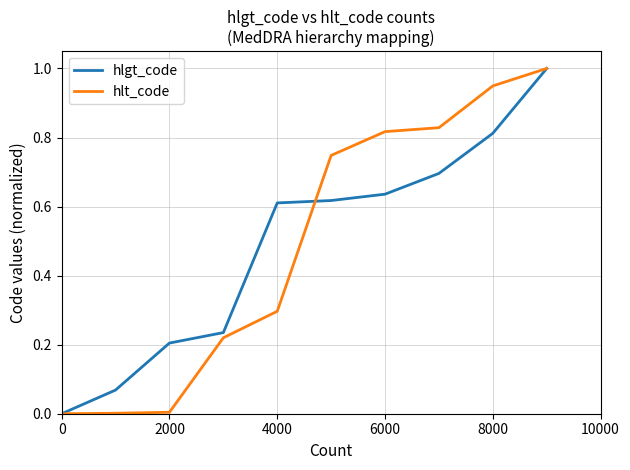

What is the greatest value displayed?

1.0